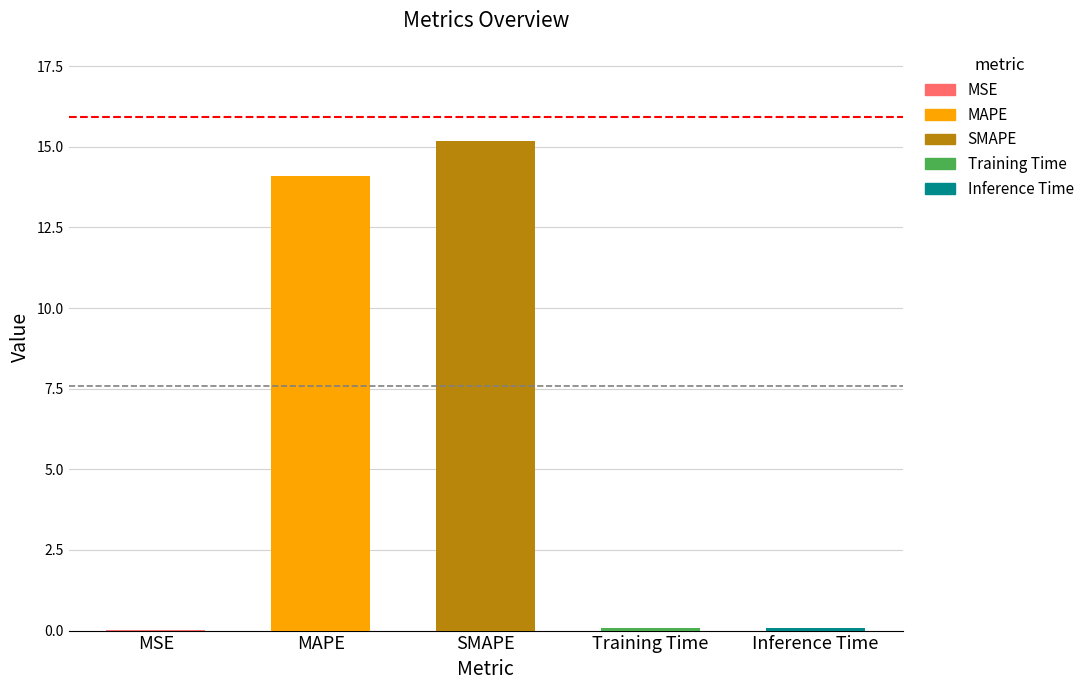

Which label corresponds to the largest value in the chart?

SMAPE